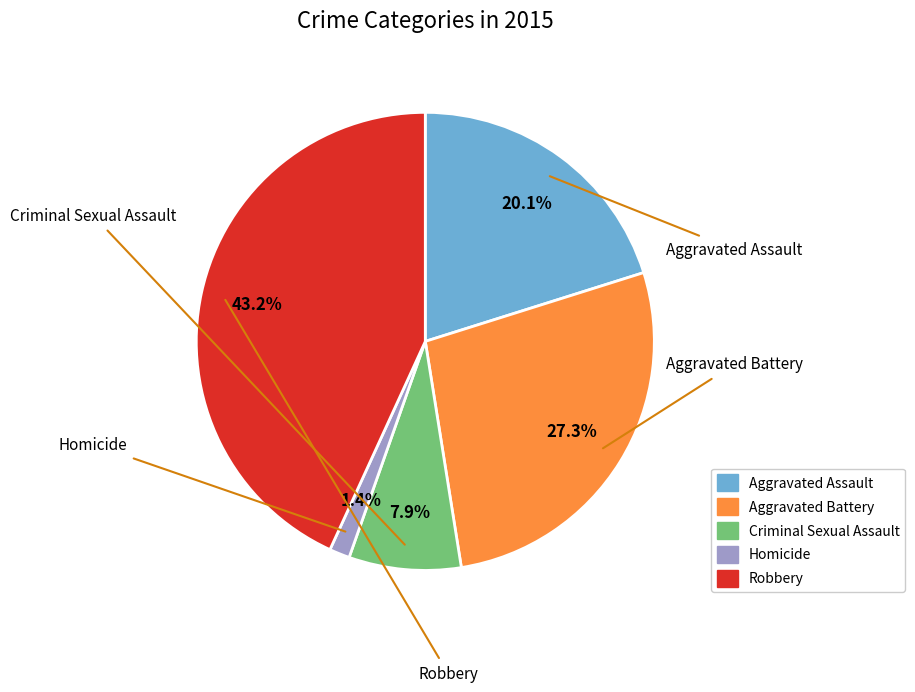

Rank the categories by value from highest to lowest.

Robbery, Aggravated Battery, Aggravated Assault, Criminal Sexual Assault, Homicide